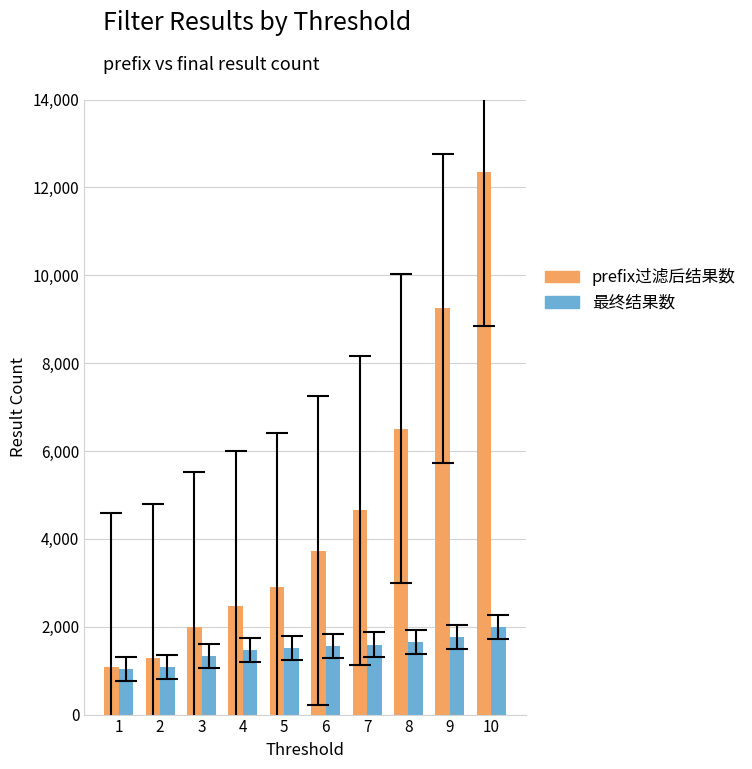

What is the difference between the highest and lowest values at 4?

1006